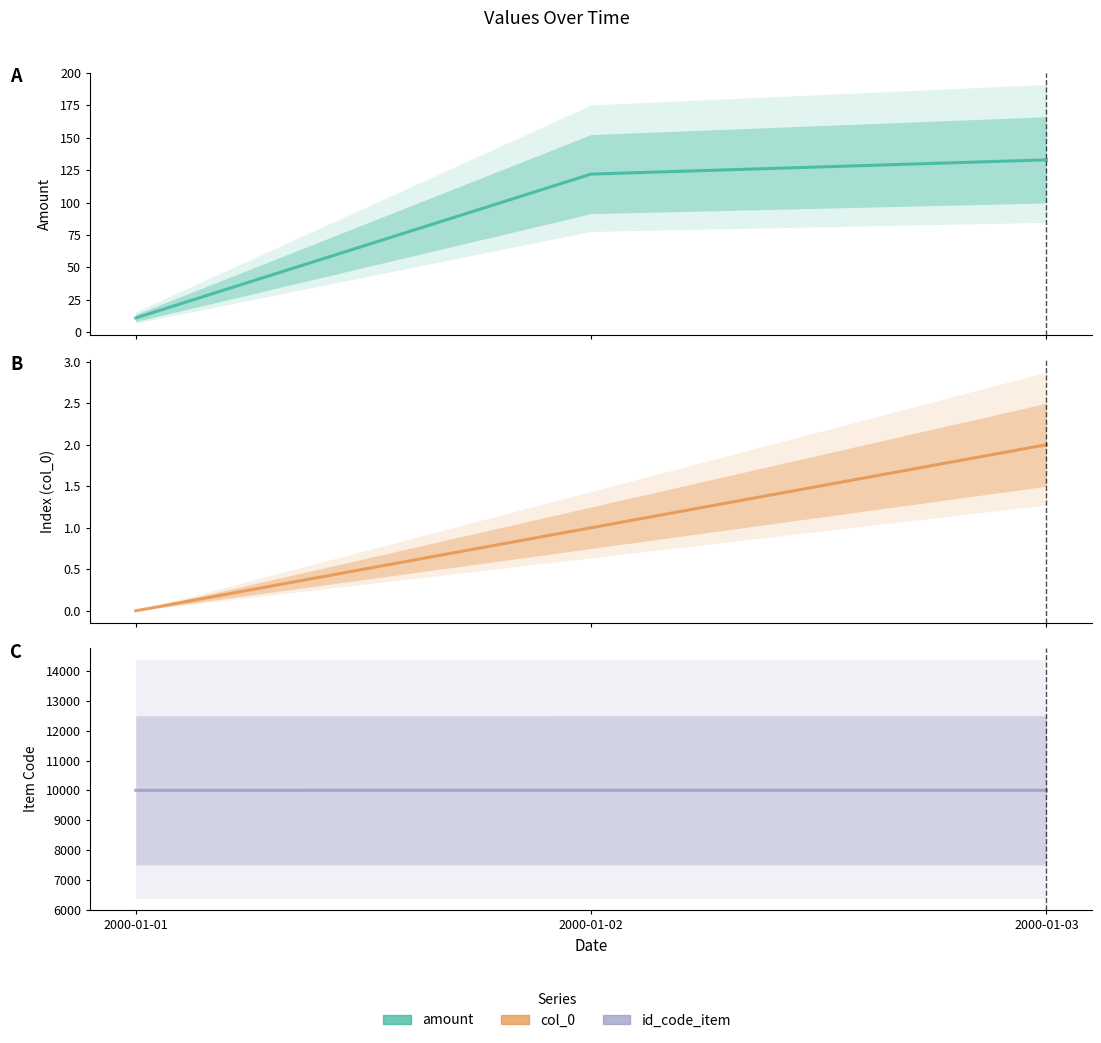

Reading left to right, extract all data points from this chart.

amount: 11	122	133
col_0: 0	1	2
id_code_item: 10001	10002	10003